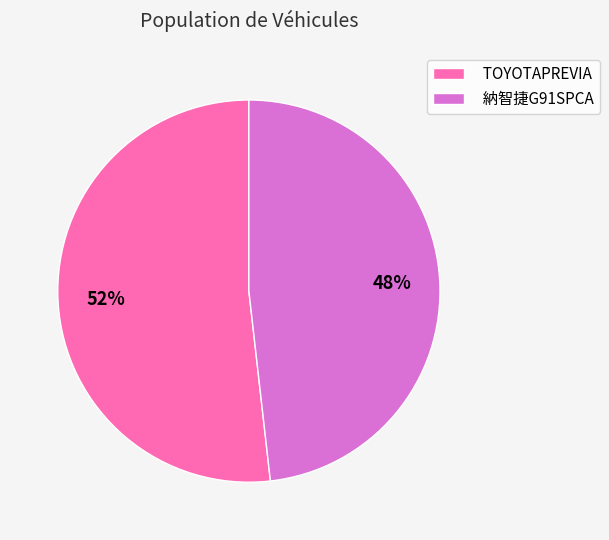

How many slices are in this pie chart?

2